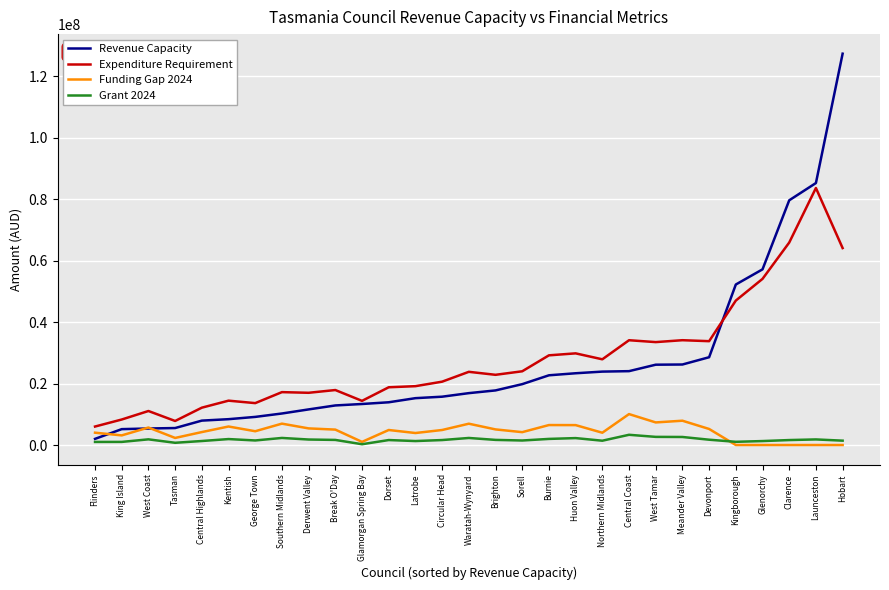

At how many categories does at least one series exceed 63227525?

3